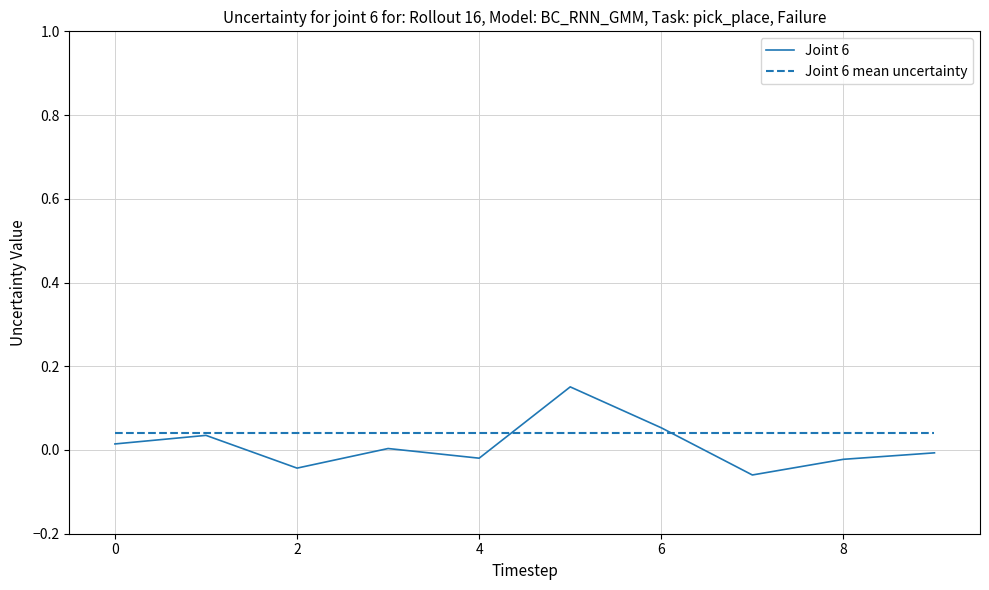

Rank the series by their maximum value, from highest to lowest.

Joint 6, Joint 6 mean uncertainty